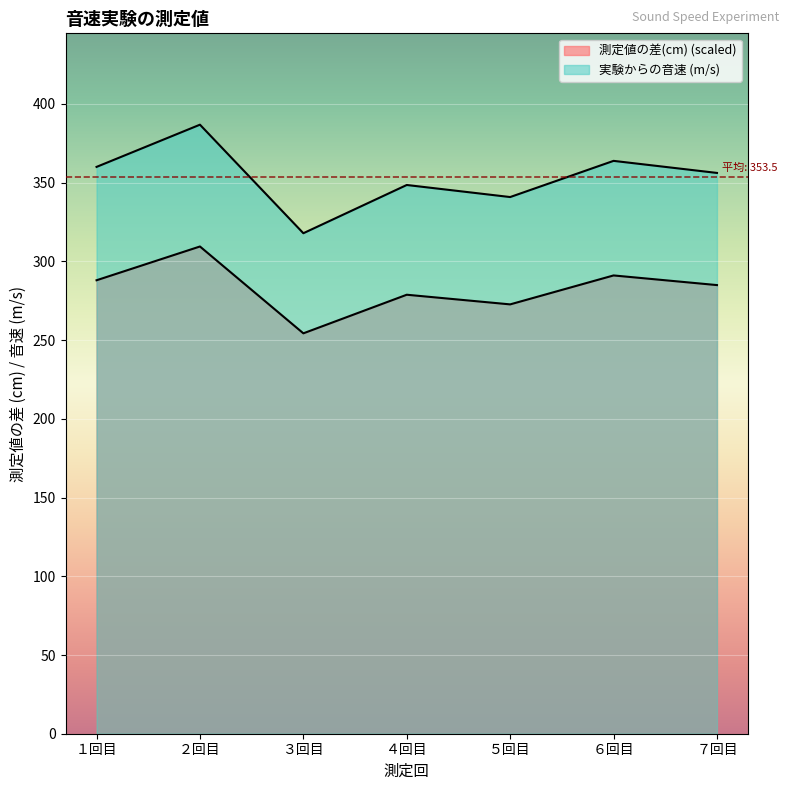

Reading left to right, list all the values displayed in this chart.

測定値の差(cm): １回目=288.0	２回目=309.5	３回目=254.3	４回目=278.8	５回目=272.7	６回目=291.1	７回目=285.0
実験からの音速: １回目=360.0	２回目=386.8	３回目=317.9	４回目=348.5	５回目=340.9	６回目=363.9	７回目=356.2